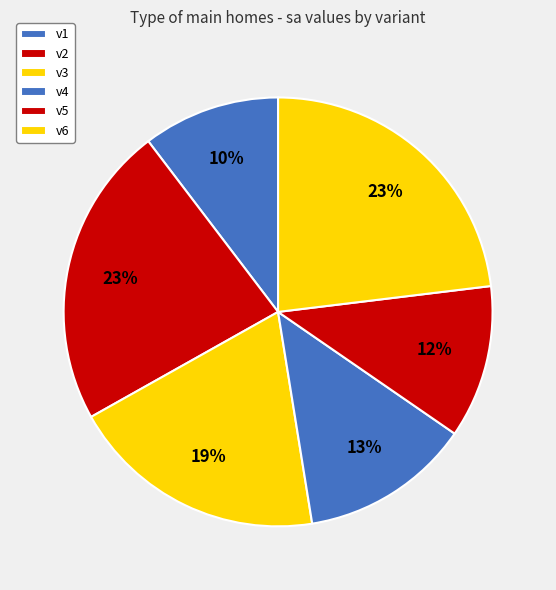

Between v5 and v6, which is larger?

v6